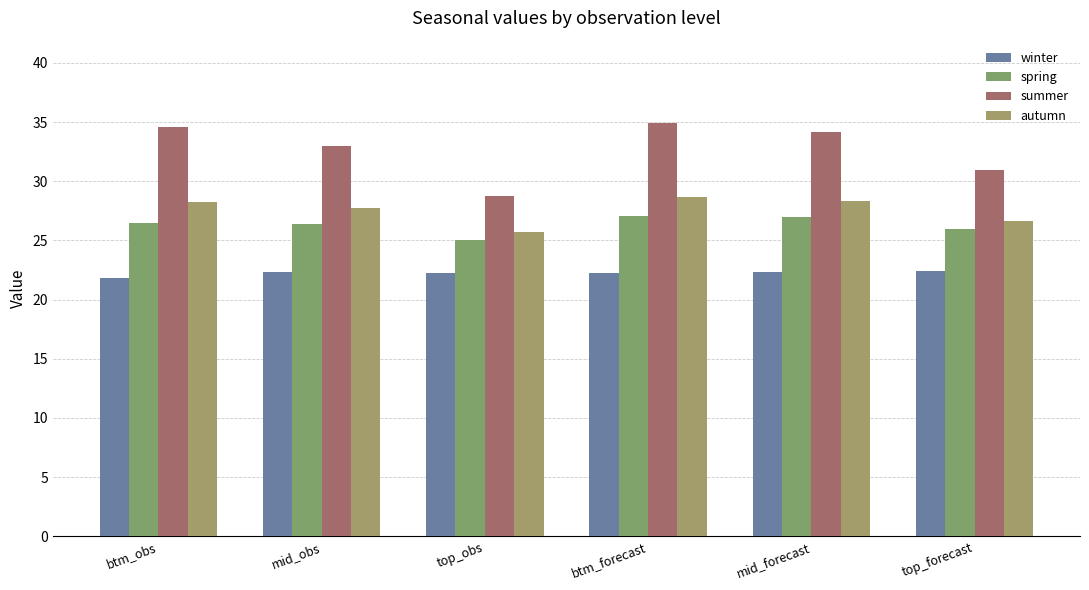

What is the smallest value displayed?

21.8